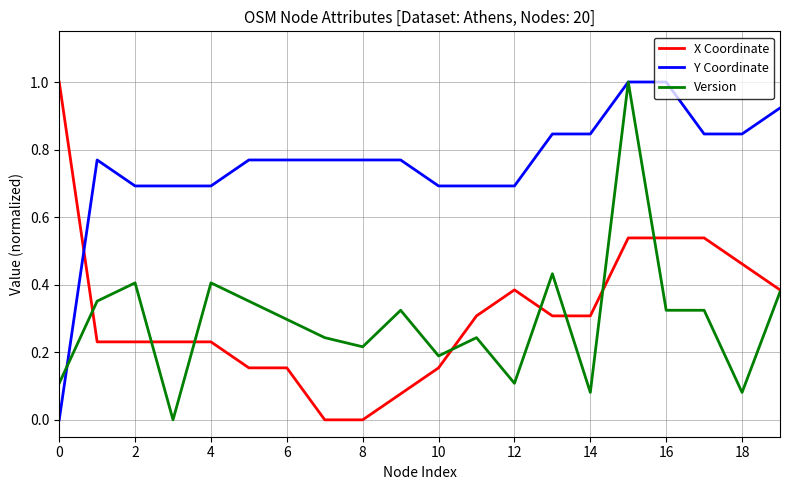

Which series has the largest total across all categories?

Y Coordinate